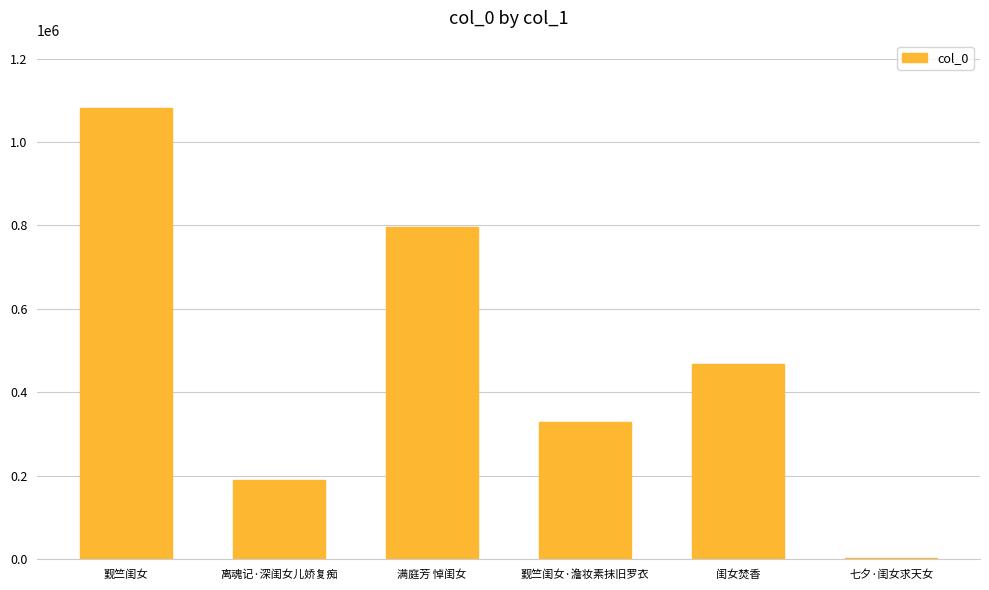

Is it true that the value at 七夕·闺女求天女 is 3257?

True